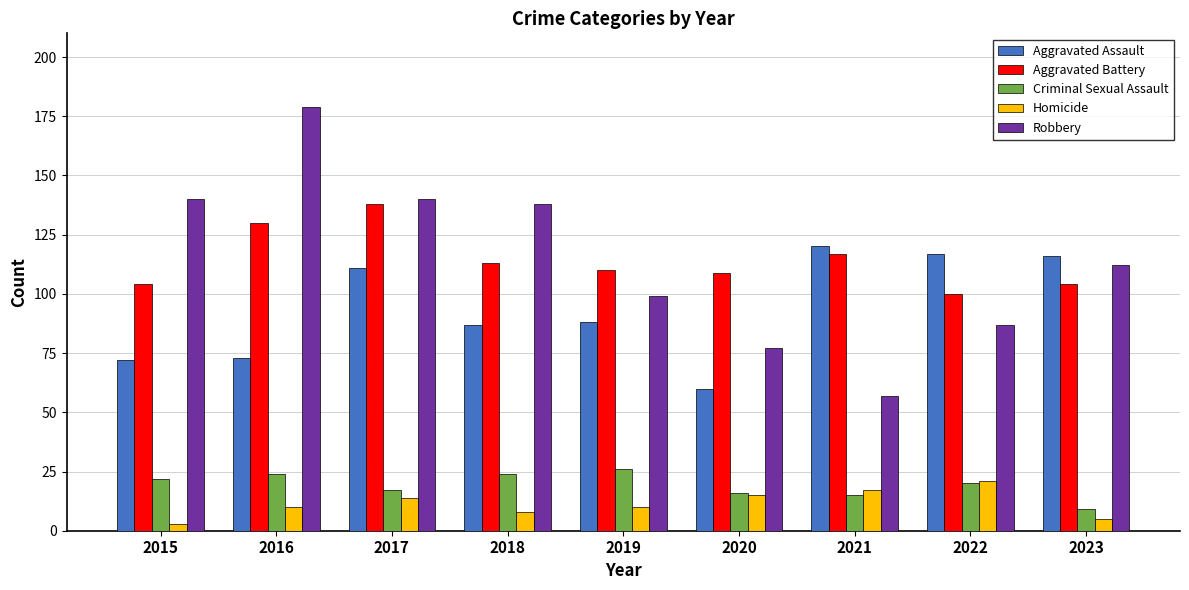

What is the difference between the maximum and second lowest values in the Homicide series?

16